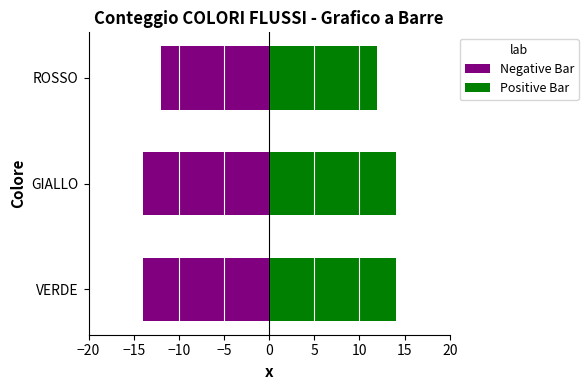

Is the value of Positive Bar at ROSSO greater than the value of Negative Bar at ROSSO?

Yes